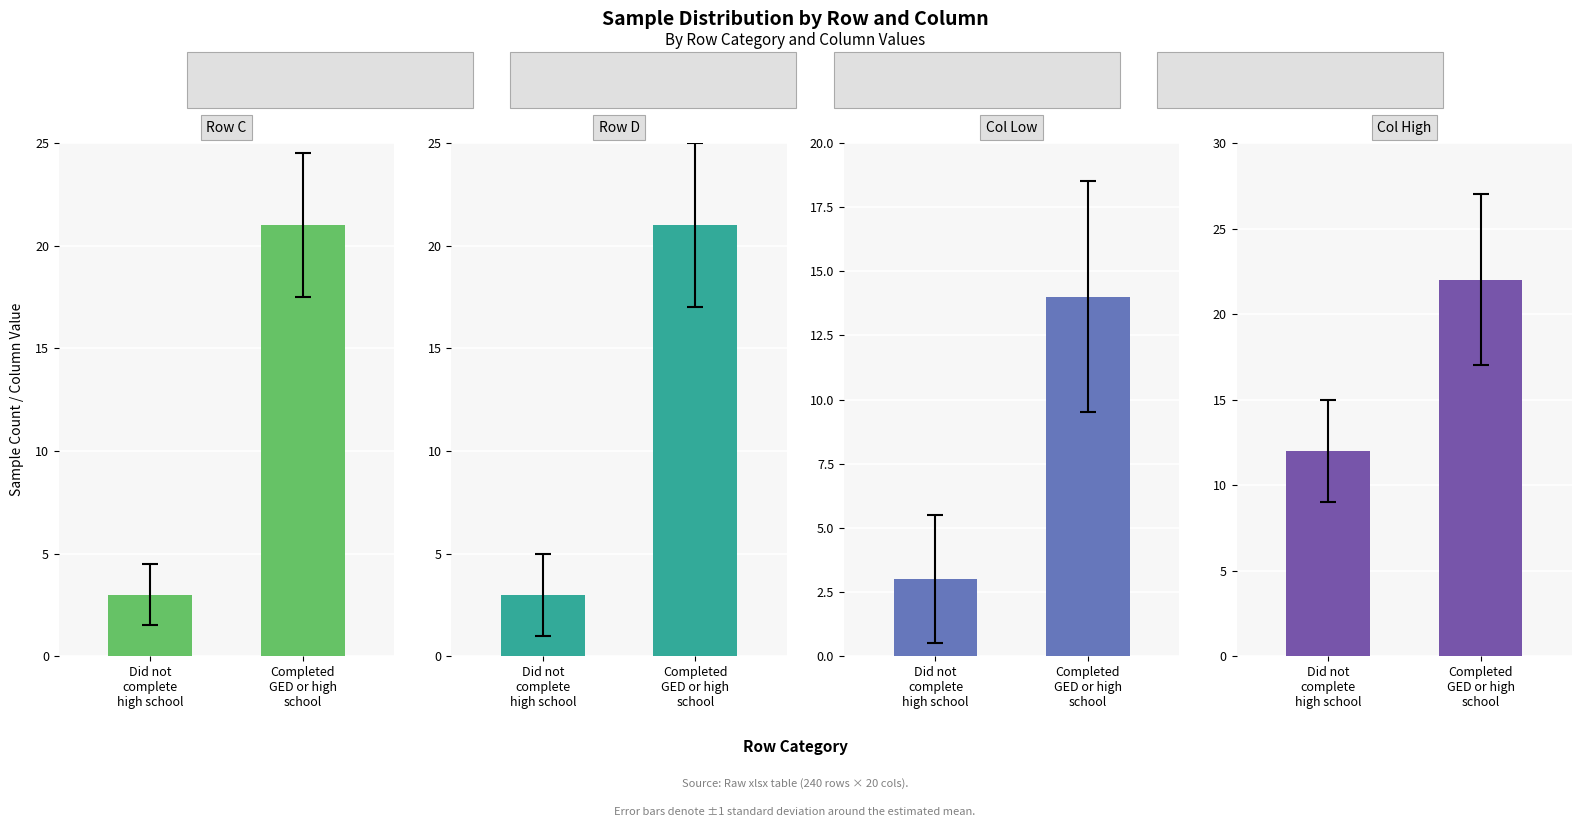

Rank the series at Completed
GED or high
school from lowest to highest value.

Col Low, Row C, Row D, Col High